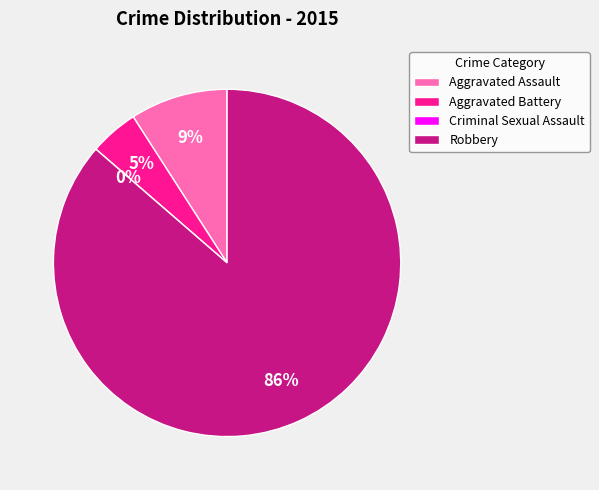

Approximately how many times larger is the value at Aggravated Battery compared to Robbery?

0.1